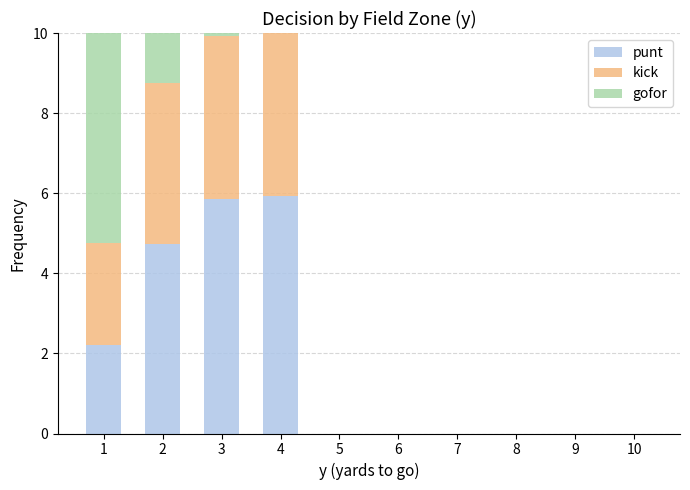

Is it true that punt equals 0.0 at 10?

True